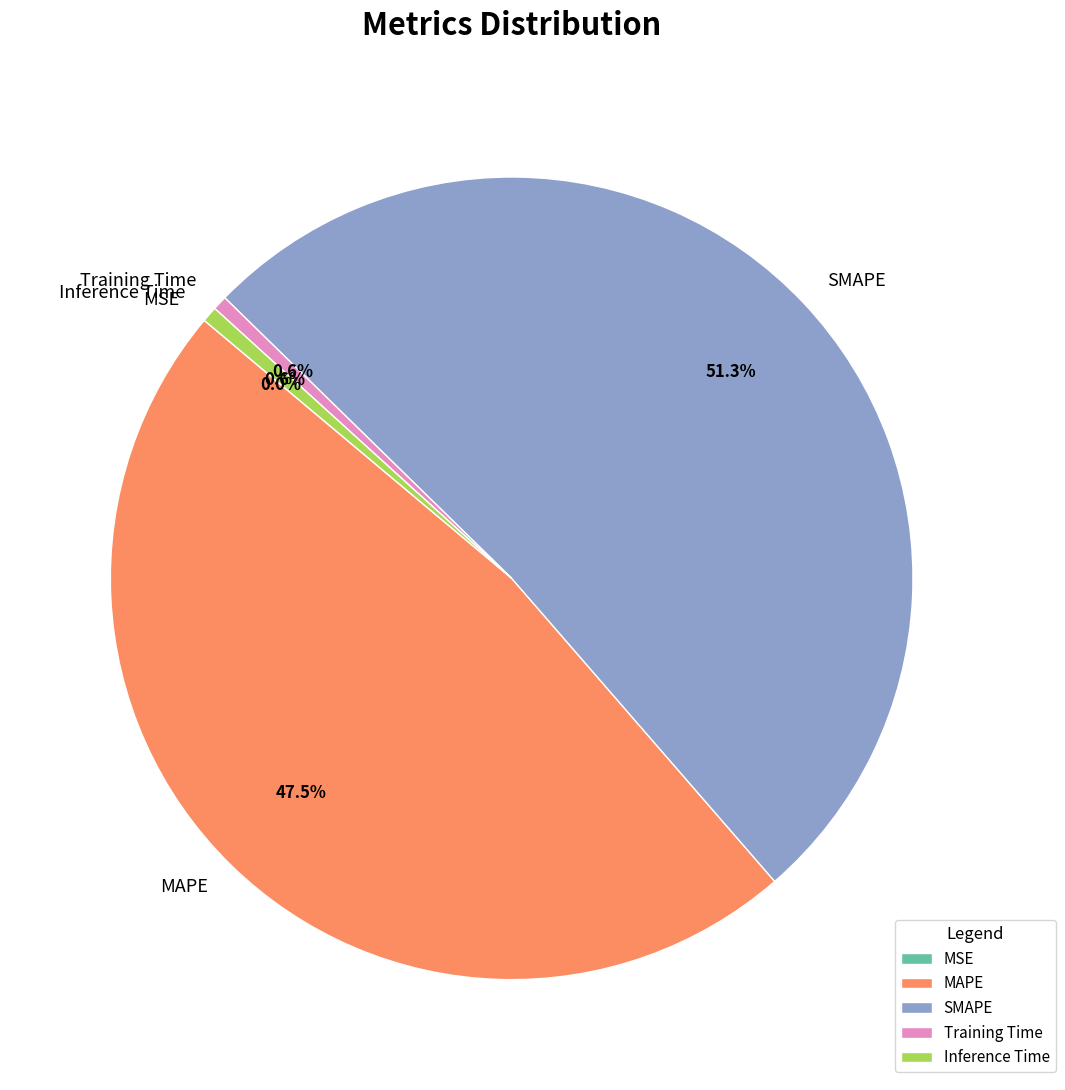

What is the largest slice in the pie chart?

SMAPE